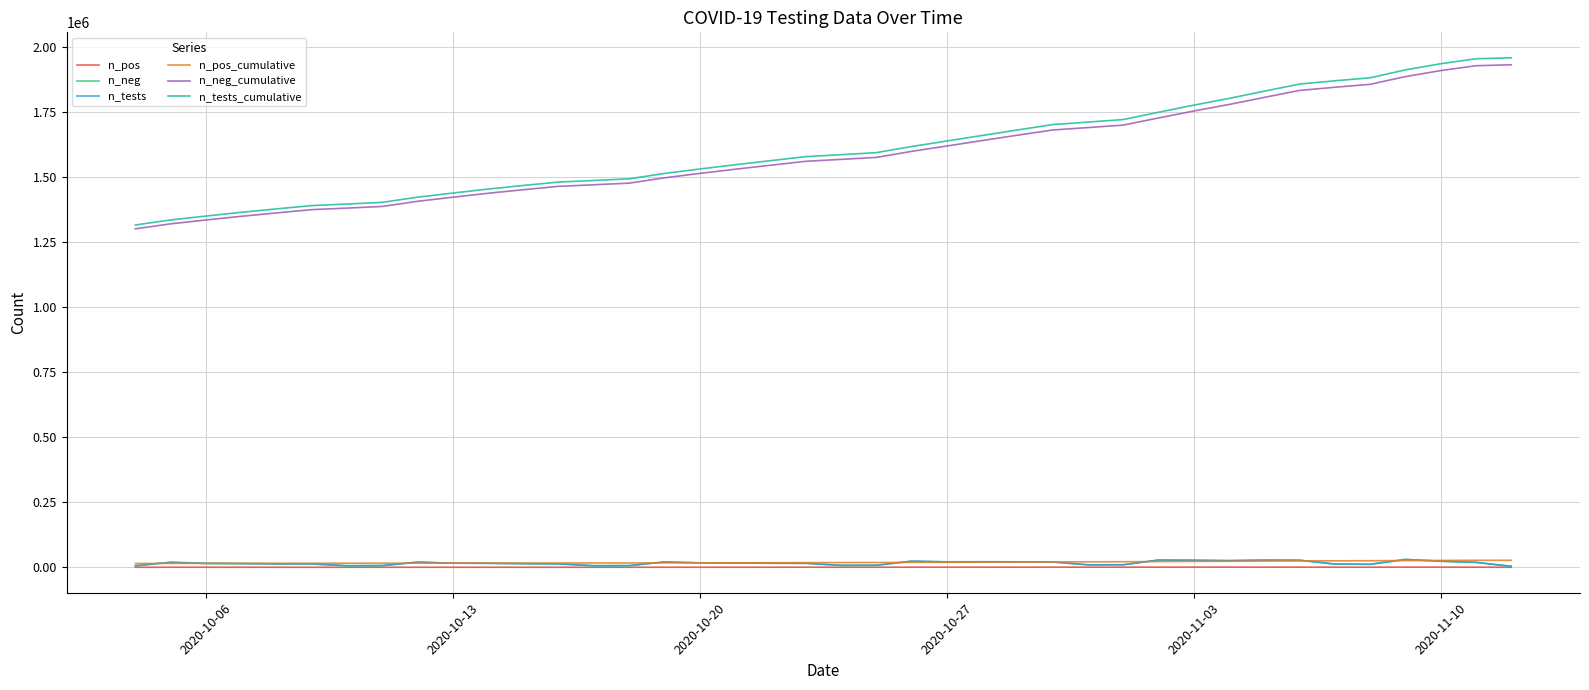

True or false: n_neg_cumulative and n_neg intersect in this chart.

False